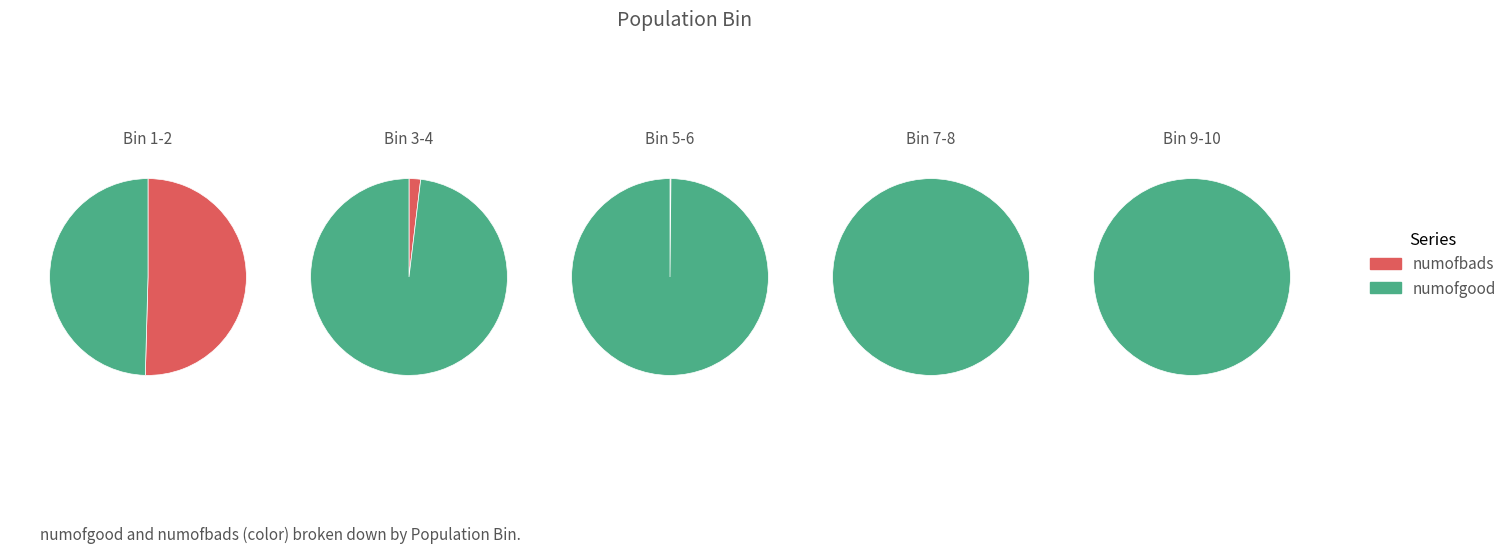

Does 3 account for over 50% of the chart?

No